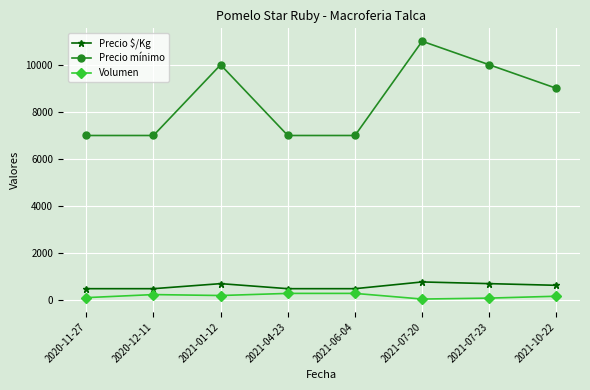

What is the sum of the Precio $/Kg values at 2021-01-12 and 2021-10-22?

1357